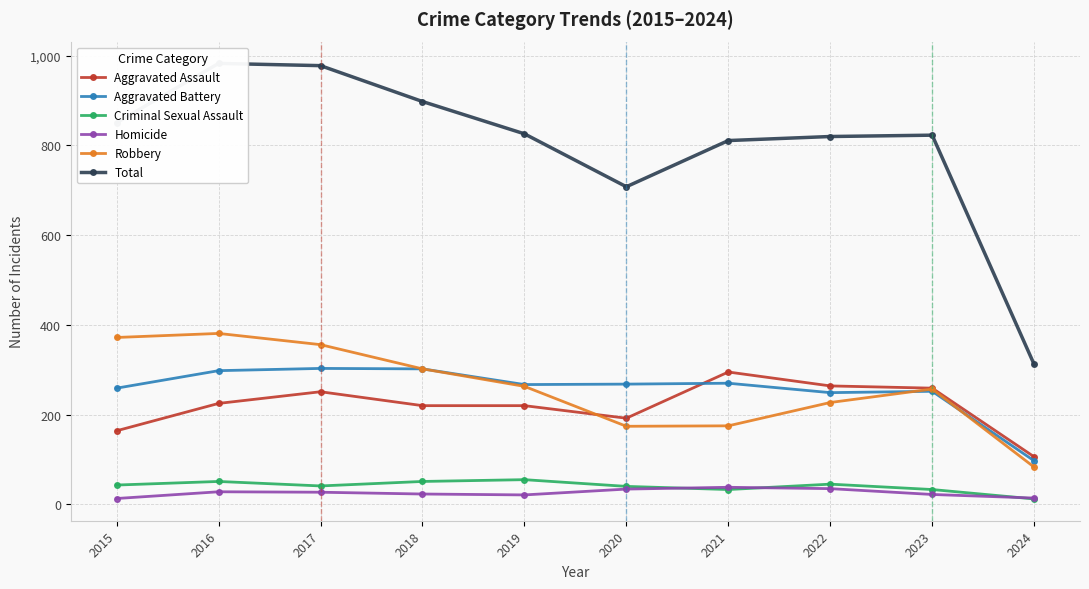

The Total series shows 851 at 2015. True or false?

True